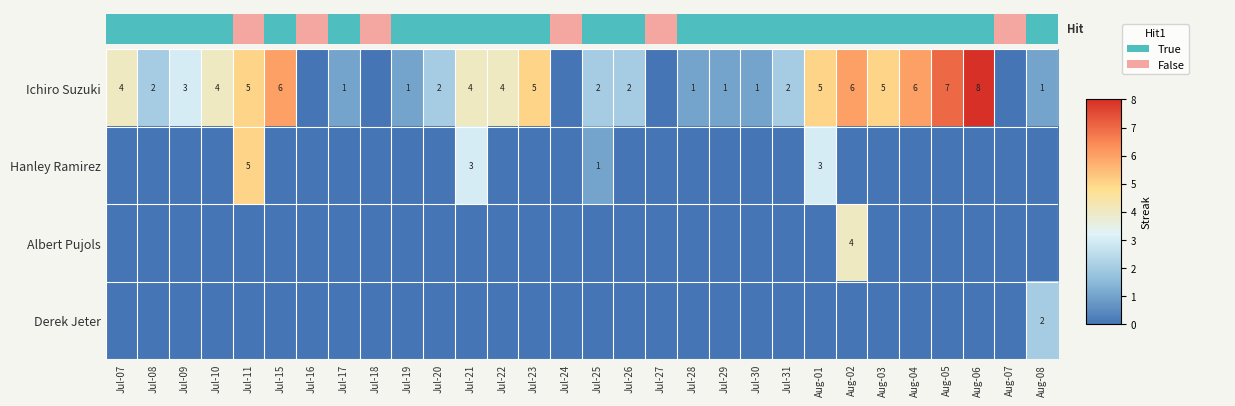

What is the sum of the Ichiro Suzuki values at Jul-22 and Aug-04?

10